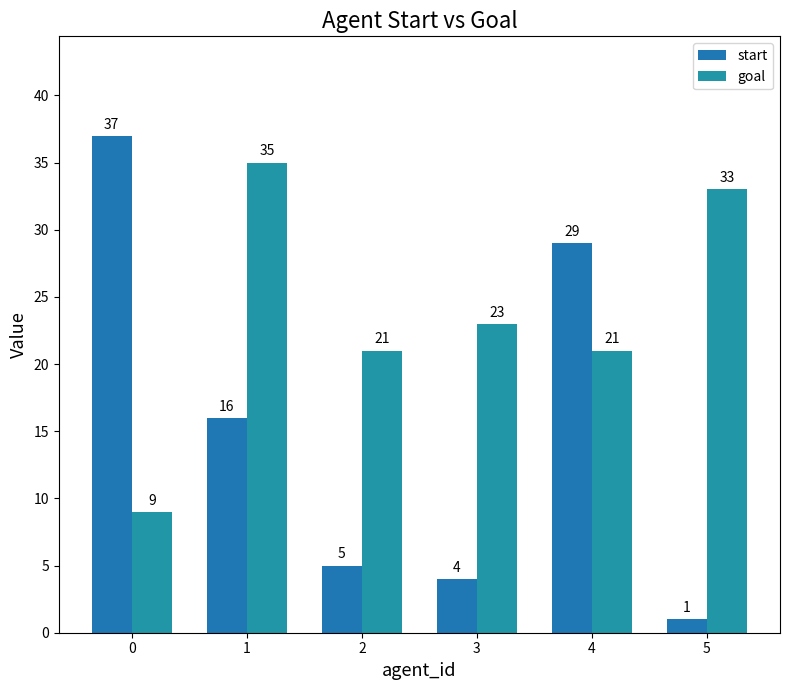

What is the maximum value shown in the chart?

37